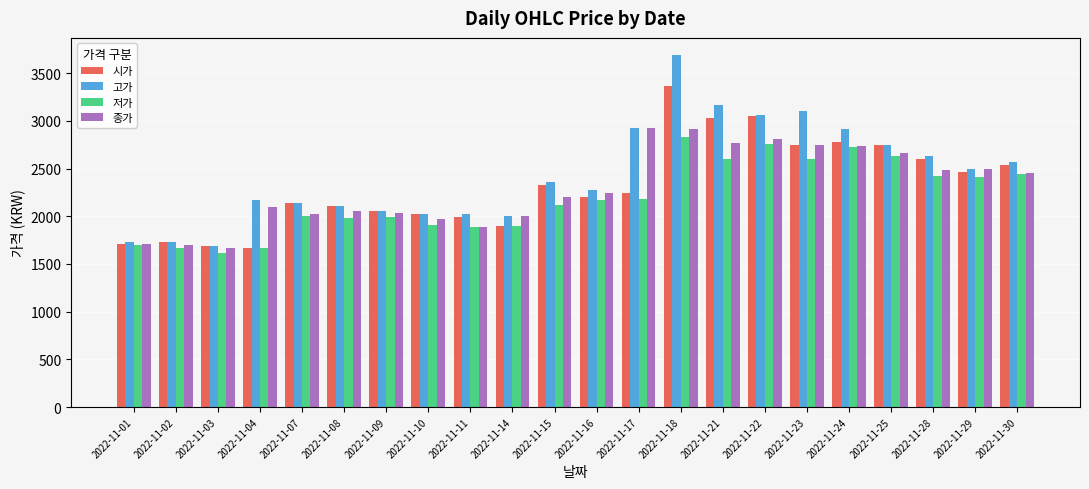

What are all the series names shown in the legend?

시가, 고가, 저가, 종가